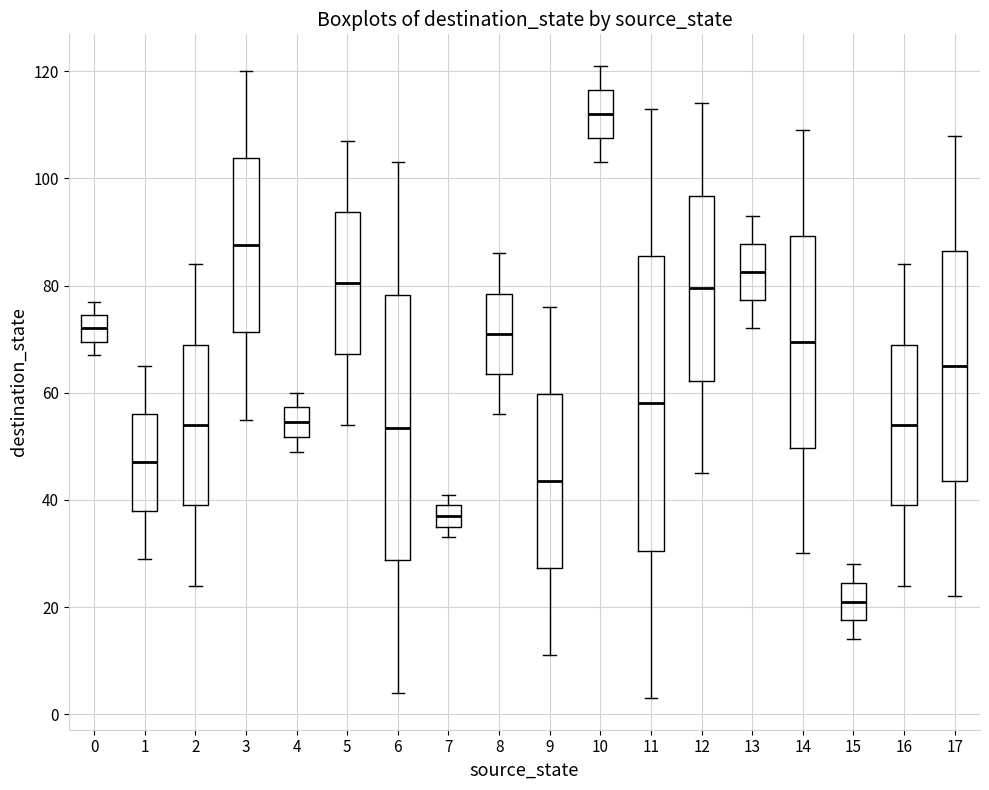

Which box has the lowest median line?

15